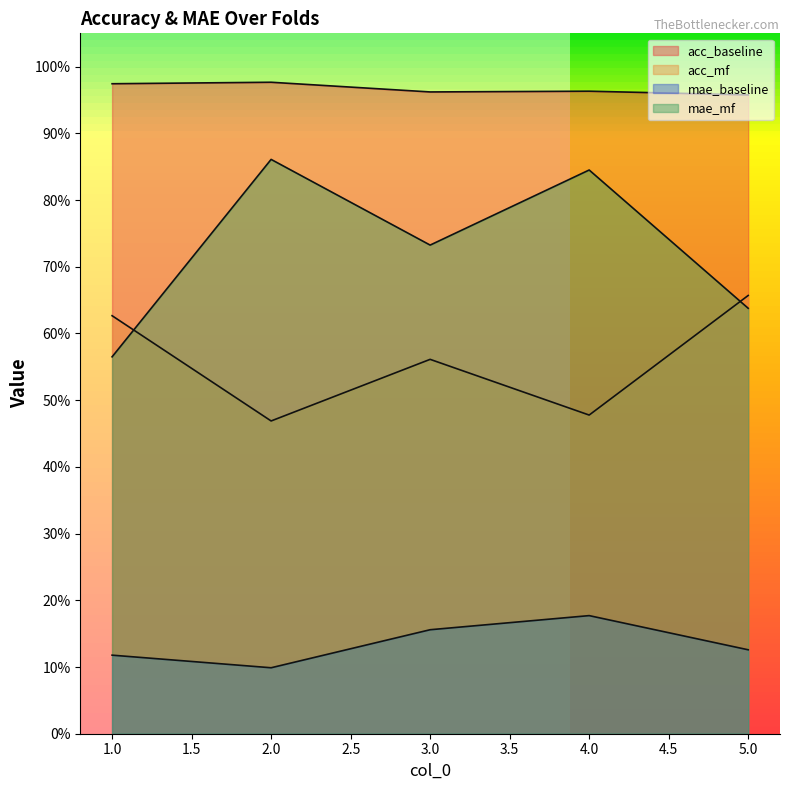

Does the chart have visible grid lines?

No